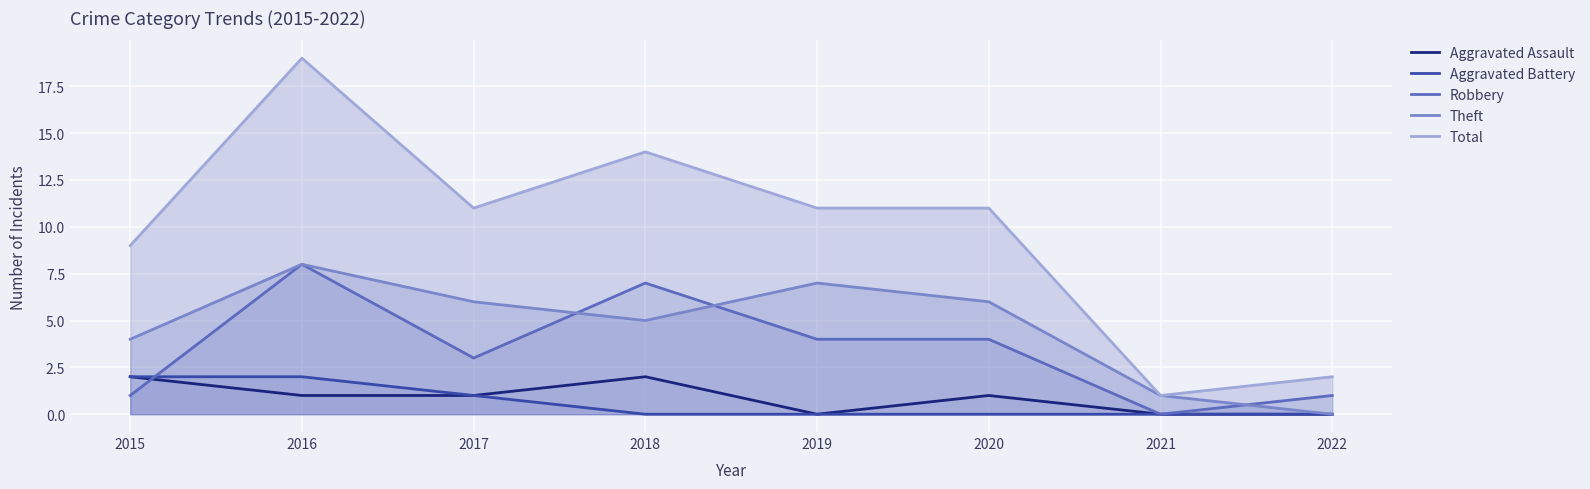

What is the value of the Robbery point at the 2nd from the left?

8